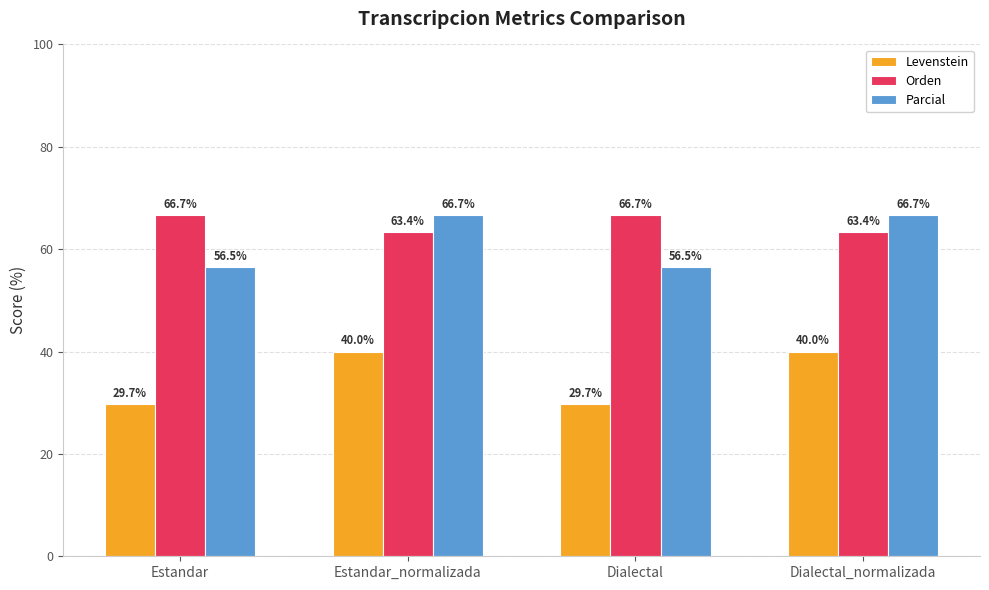

How many data points does each series have?

4